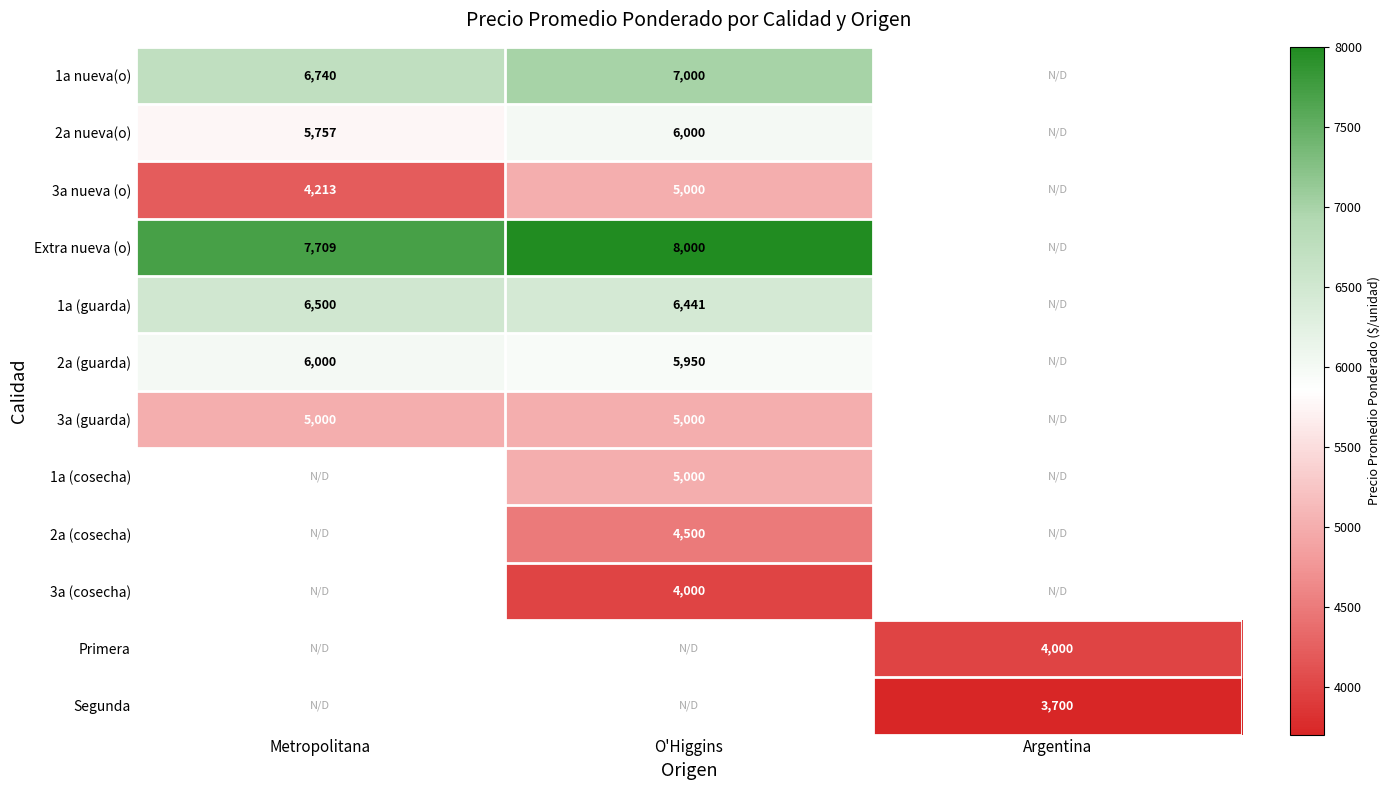

Count the number of data series in this chart.

12